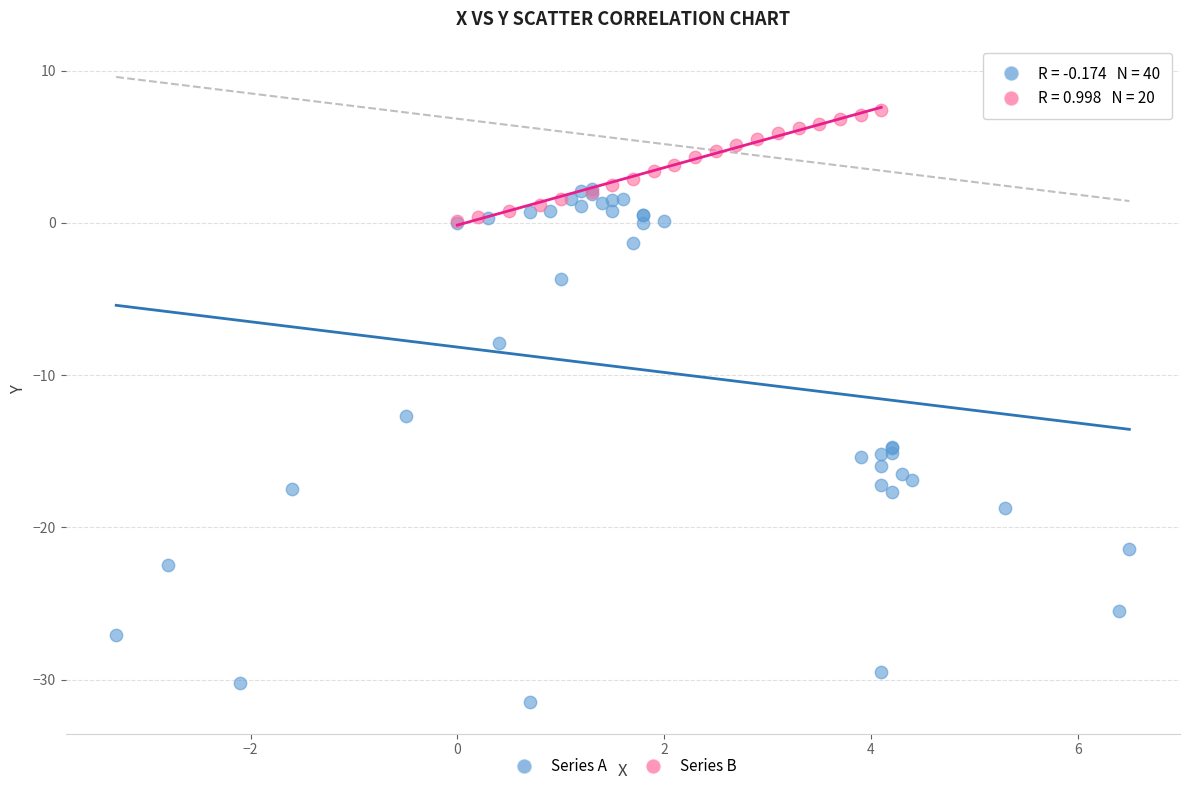

Which series has the widest spread of Y values?

Series A